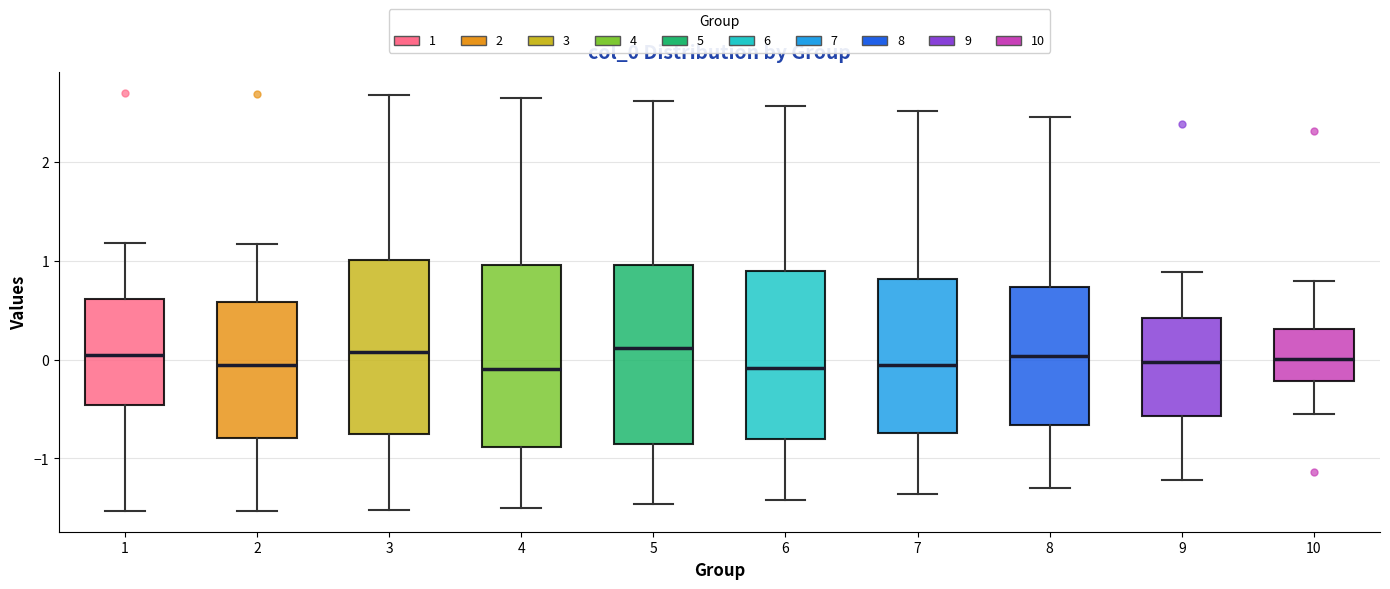

Reading left to right, transcribe this box plot: for each box, give where its median line is, the range the box spans, and where its two whiskers end, as read against the y-axis. The values are not printed on the chart, so give them approximately, as read against the axis.

1: median 0.0, box -0.5 to 0.6, whiskers -1.5 to 1.2
2: median -0.1, box -0.8 to 0.6, whiskers -1.5 to 1.2
3: median 0.1, box -0.8 to 1.0, whiskers -1.5 to 2.7
4: median -0.1, box -0.9 to 1.0, whiskers -1.5 to 2.6
5: median 0.1, box -0.9 to 1.0, whiskers -1.5 to 2.6
6: median -0.1, box -0.8 to 0.9, whiskers -1.4 to 2.6
7: median -0.1, box -0.7 to 0.8, whiskers -1.4 to 2.5
8: median 0.0, box -0.7 to 0.7, whiskers -1.3 to 2.5
9: median 0.0, box -0.6 to 0.4, whiskers -1.2 to 0.9
10: median 0.0, box -0.2 to 0.3, whiskers -0.6 to 0.8